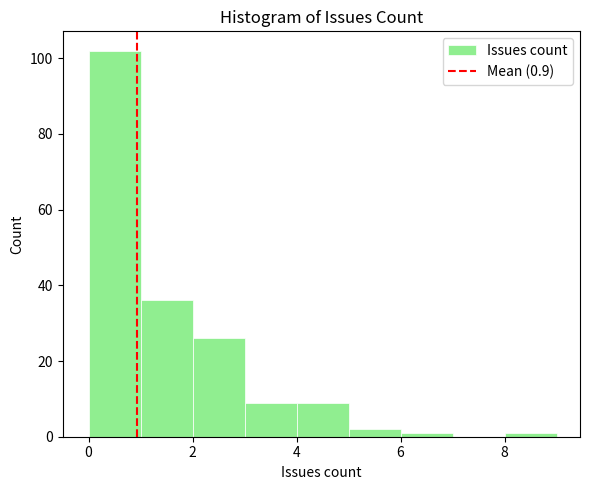

Reading left to right, transcribe this chart: for each bar, give the range it covers on the x-axis and its height. The values are not printed on the chart, so give them approximately, as read against the axis.

0 to 1: 102
1 to 2: 36
2 to 3: 26
3 to 4: 10
4 to 5: 10
5 to 6: 2
6 to 7: under 2
7 to 8: 0
8 to 9: under 2